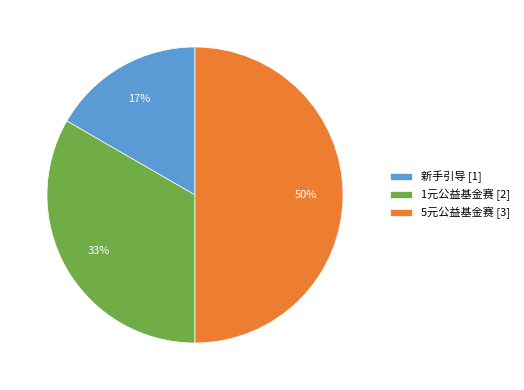

Is it true that 5元公益基金赛 is 35% of the pie?

False